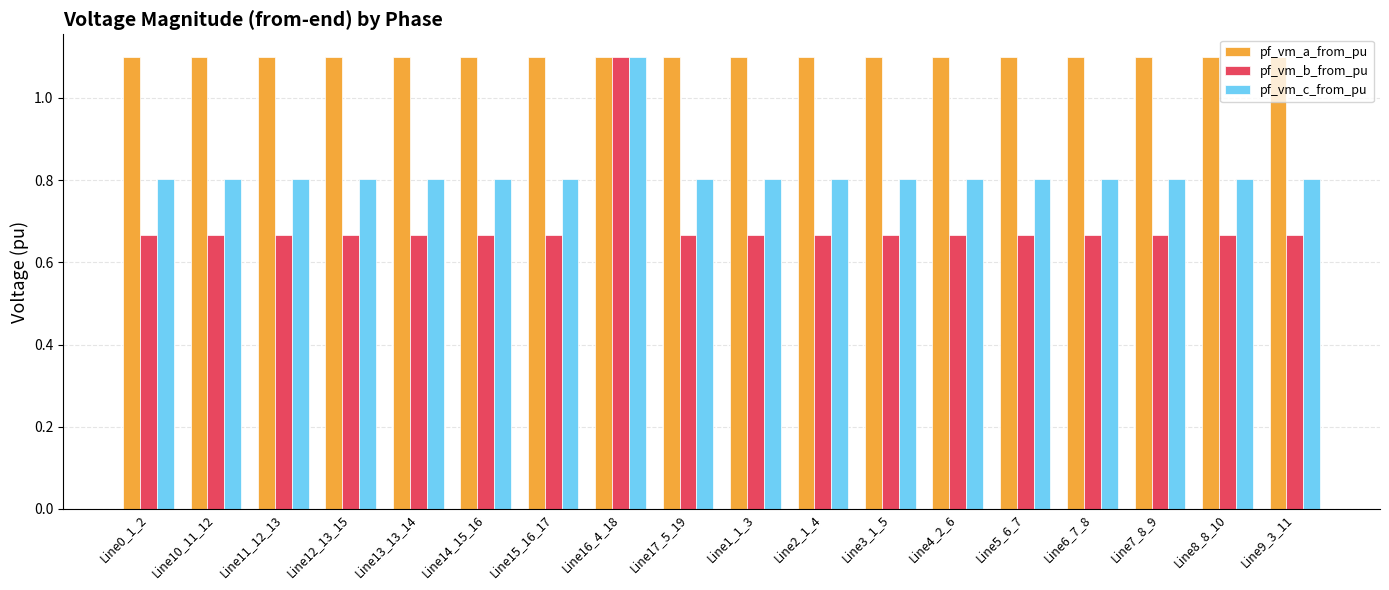

Which series has the largest total across all categories?

pf_vm_a_from_pu